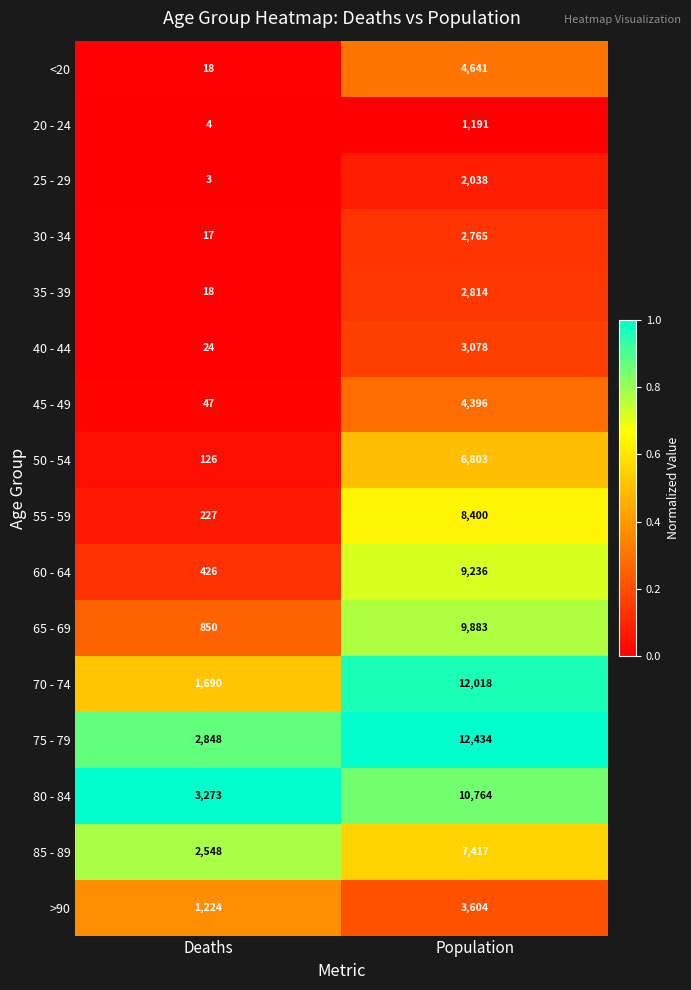

Which series changed the most between Deaths and Population?

70 - 74